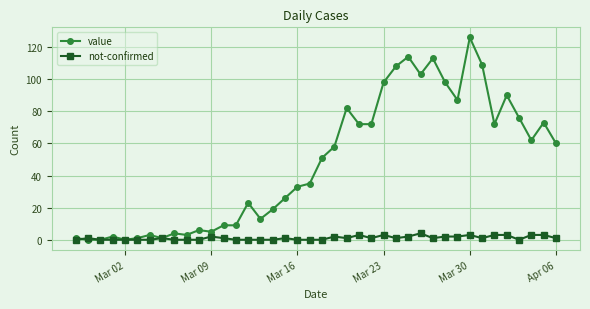

Which series has the widest spread of values?

value